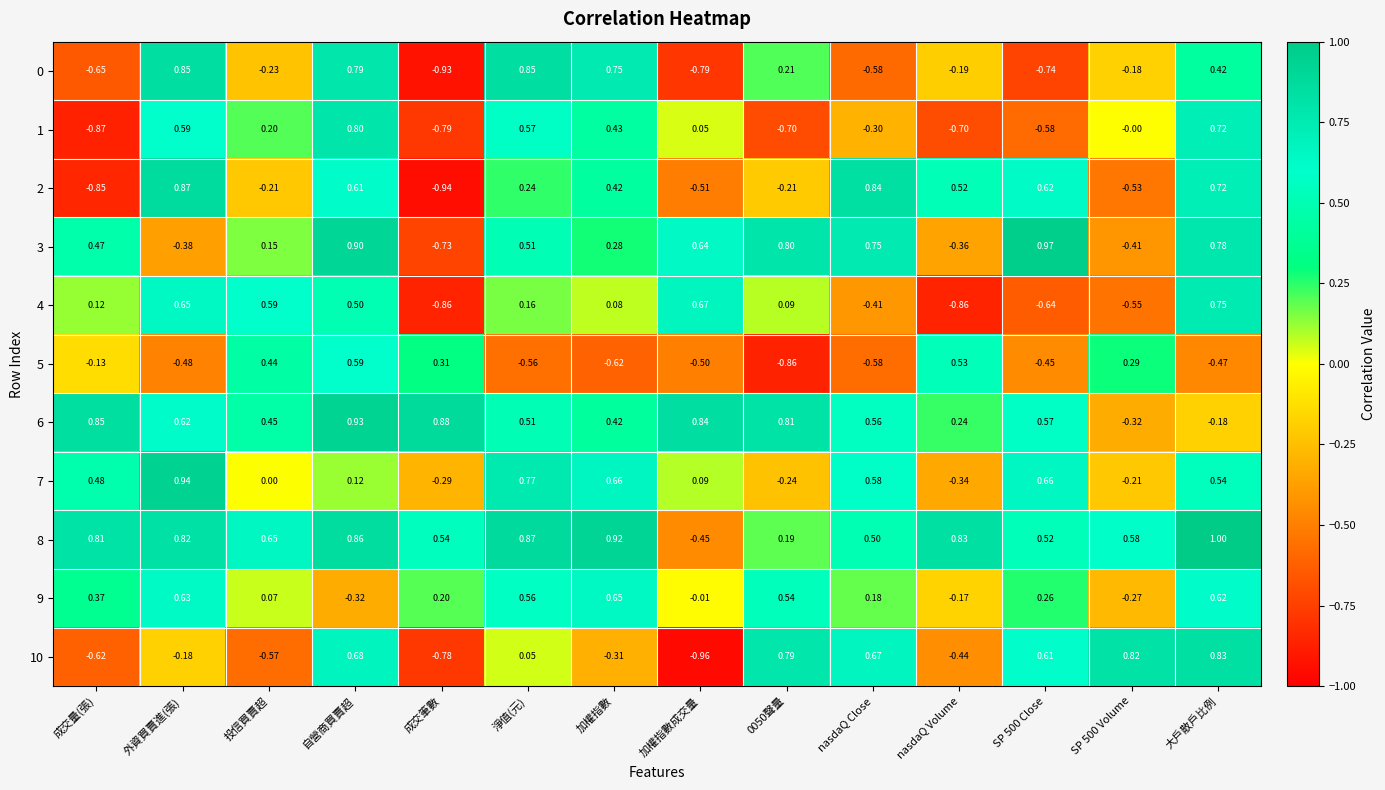

Where is 7 nearest to the value 0?

投信買賣超